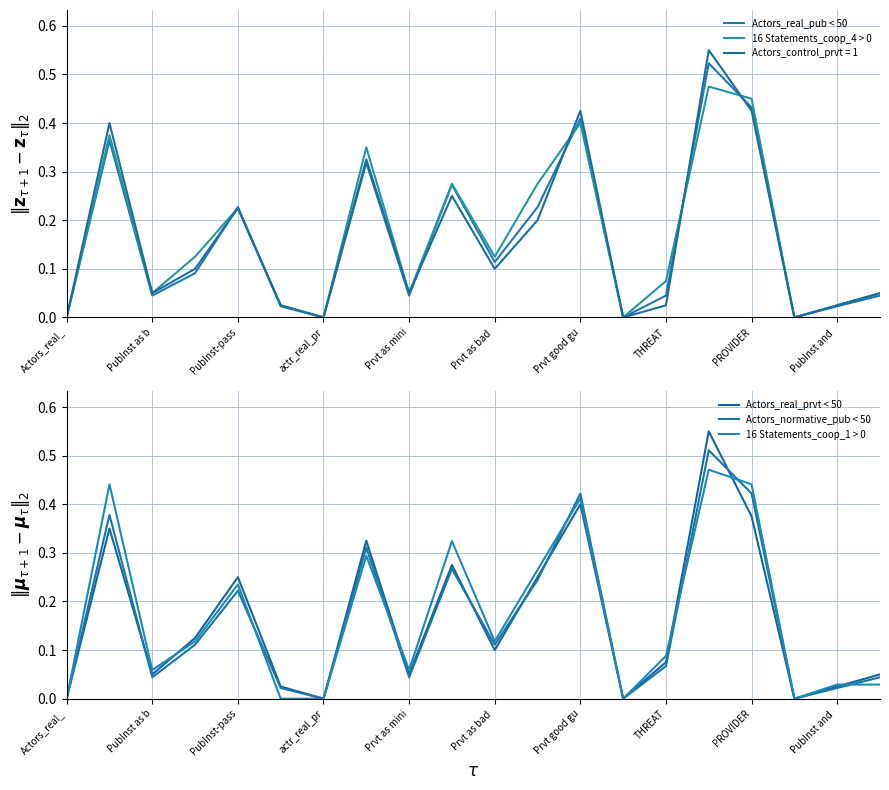

What is the difference between the maximum and second lowest values in the Actors_real_pub < 50 series?

0.5